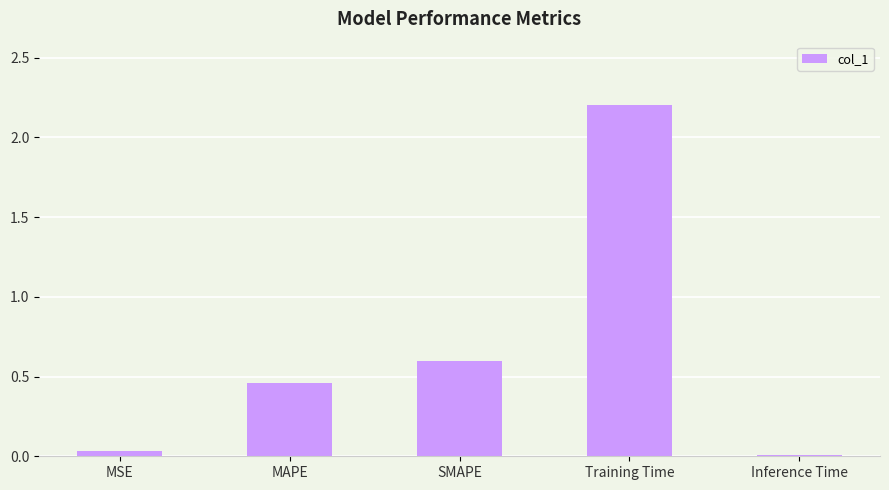

The chart shows a value of 0.1 at MAPE. True or false?

False